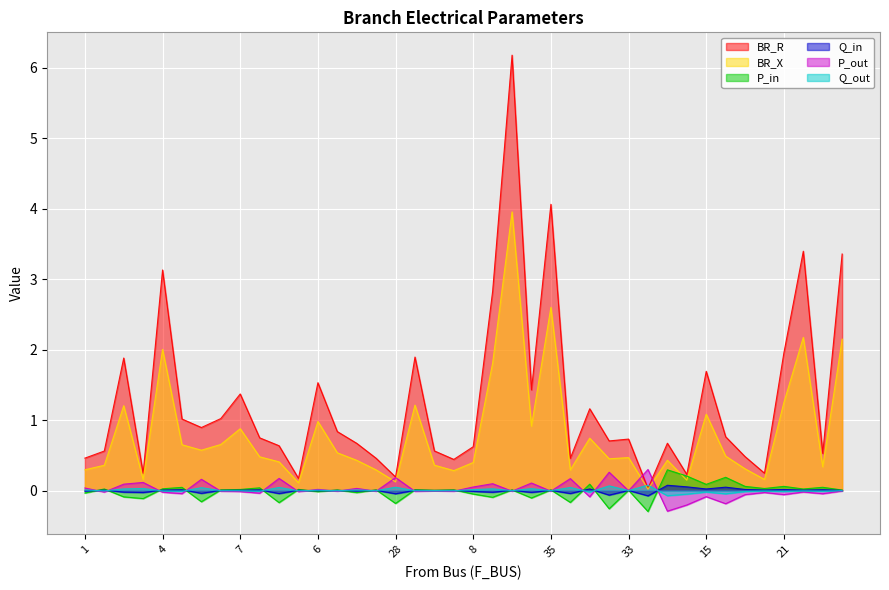

How many data points does each series have?

40